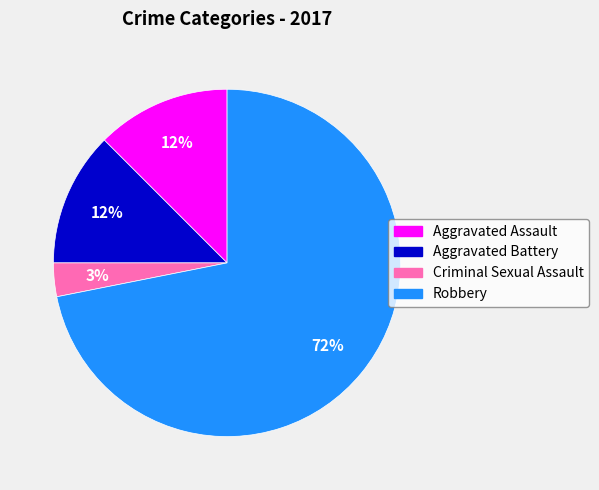

To the nearest percent, what percentage of the pie is Criminal Sexual Assault?

3%